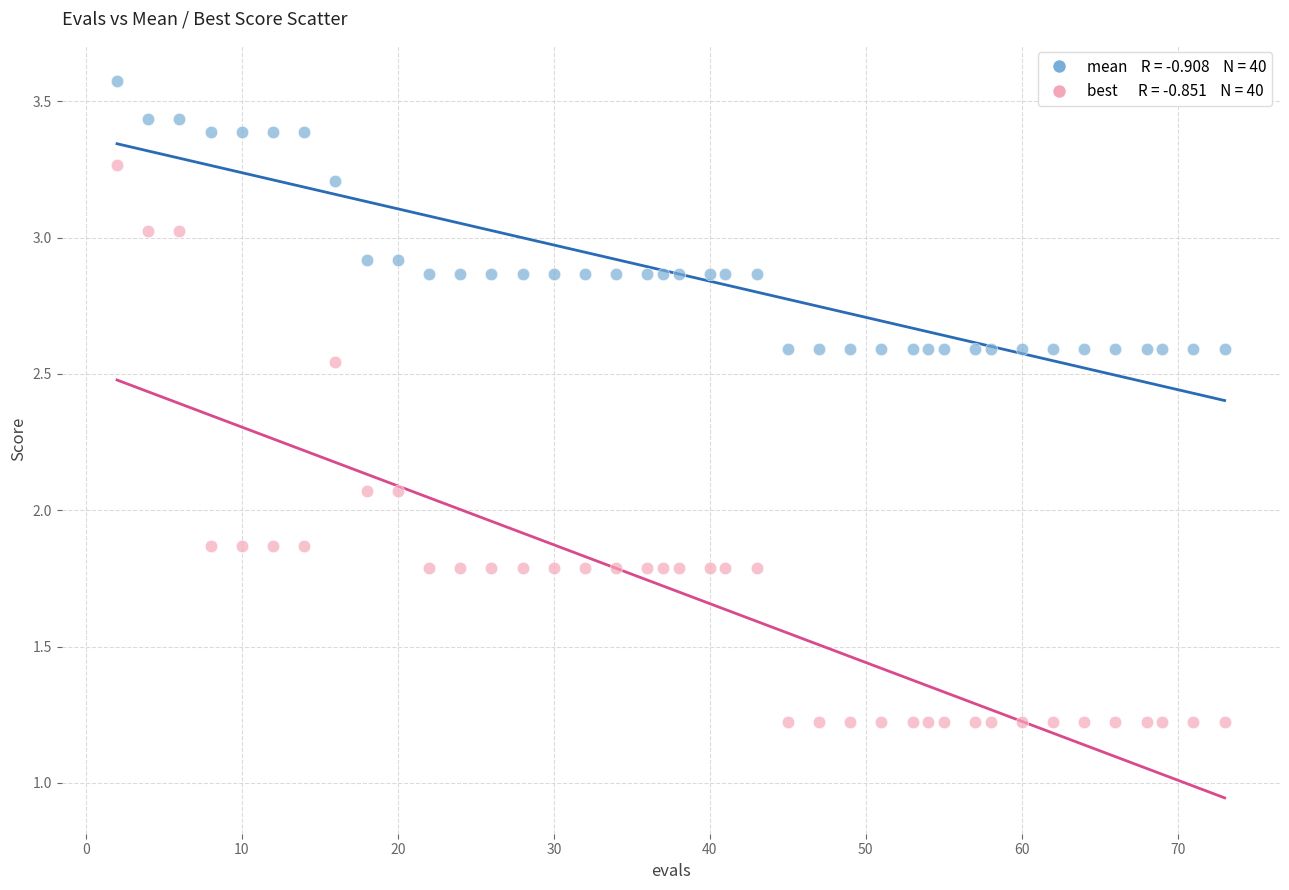

Across all data points, what is the range of X values (max minus min)?

71.0